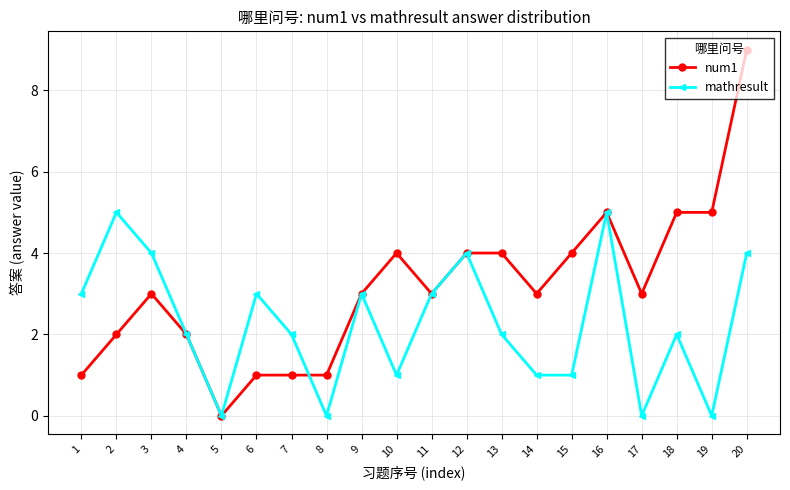

Rank the series by their average value, from lowest to highest.

mathresult, num1